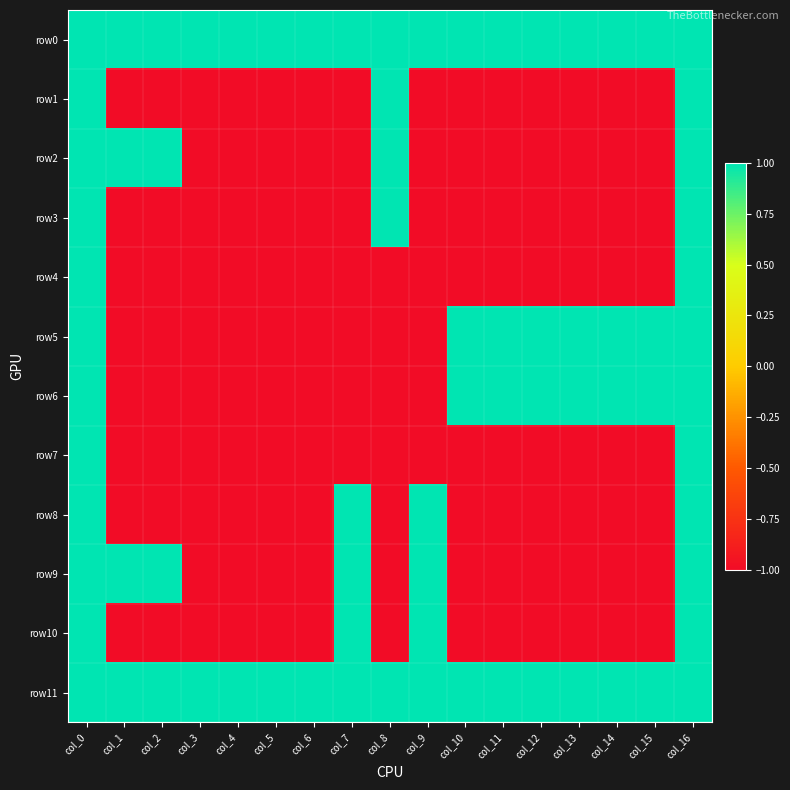

Reading right to left, what are all the values shown in this chart?

row0: col_16=1	col_15=1	col_14=1	col_13=1	col_12=1	col_11=1	col_10=1	col_9=1	col_8=1	col_7=1	col_6=1	col_5=1	col_4=1	col_3=1	col_2=1	col_1=1	col_0=1
row1: col_16=1	col_15=-1	col_14=-1	col_13=-1	col_12=-1	col_11=-1	col_10=-1	col_9=-1	col_8=1	col_7=-1	col_6=-1	col_5=-1	col_4=-1	col_3=-1	col_2=-1	col_1=-1	col_0=1
row2: col_16=1	col_15=-1	col_14=-1	col_13=-1	col_12=-1	col_11=-1	col_10=-1	col_9=-1	col_8=1	col_7=-1	col_6=-1	col_5=-1	col_4=-1	col_3=-1	col_2=1	col_1=1	col_0=1
row3: col_16=1	col_15=-1	col_14=-1	col_13=-1	col_12=-1	col_11=-1	col_10=-1	col_9=-1	col_8=1	col_7=-1	col_6=-1	col_5=-1	col_4=-1	col_3=-1	col_2=-1	col_1=-1	col_0=1
row4: col_16=1	col_15=-1	col_14=-1	col_13=-1	col_12=-1	col_11=-1	col_10=-1	col_9=-1	col_8=-1	col_7=-1	col_6=-1	col_5=-1	col_4=-1	col_3=-1	col_2=-1	col_1=-1	col_0=1
row5: col_16=1	col_15=1	col_14=1	col_13=1	col_12=1	col_11=1	col_10=1	col_9=-1	col_8=-1	col_7=-1	col_6=-1	col_5=-1	col_4=-1	col_3=-1	col_2=-1	col_1=-1	col_0=1
row6: col_16=1	col_15=1	col_14=1	col_13=1	col_12=1	col_11=1	col_10=1	col_9=-1	col_8=-1	col_7=-1	col_6=-1	col_5=-1	col_4=-1	col_3=-1	col_2=-1	col_1=-1	col_0=1
row7: col_16=1	col_15=-1	col_14=-1	col_13=-1	col_12=-1	col_11=-1	col_10=-1	col_9=-1	col_8=-1	col_7=-1	col_6=-1	col_5=-1	col_4=-1	col_3=-1	col_2=-1	col_1=-1	col_0=1
row8: col_16=1	col_15=-1	col_14=-1	col_13=-1	col_12=-1	col_11=-1	col_10=-1	col_9=1	col_8=-1	col_7=1	col_6=-1	col_5=-1	col_4=-1	col_3=-1	col_2=-1	col_1=-1	col_0=1
row9: col_16=1	col_15=-1	col_14=-1	col_13=-1	col_12=-1	col_11=-1	col_10=-1	col_9=1	col_8=-1	col_7=1	col_6=-1	col_5=-1	col_4=-1	col_3=-1	col_2=1	col_1=1	col_0=1
row10: col_16=1	col_15=-1	col_14=-1	col_13=-1	col_12=-1	col_11=-1	col_10=-1	col_9=1	col_8=-1	col_7=1	col_6=-1	col_5=-1	col_4=-1	col_3=-1	col_2=-1	col_1=-1	col_0=1
row11: col_16=1	col_15=1	col_14=1	col_13=1	col_12=1	col_11=1	col_10=1	col_9=1	col_8=1	col_7=1	col_6=1	col_5=1	col_4=1	col_3=1	col_2=1	col_1=1	col_0=1